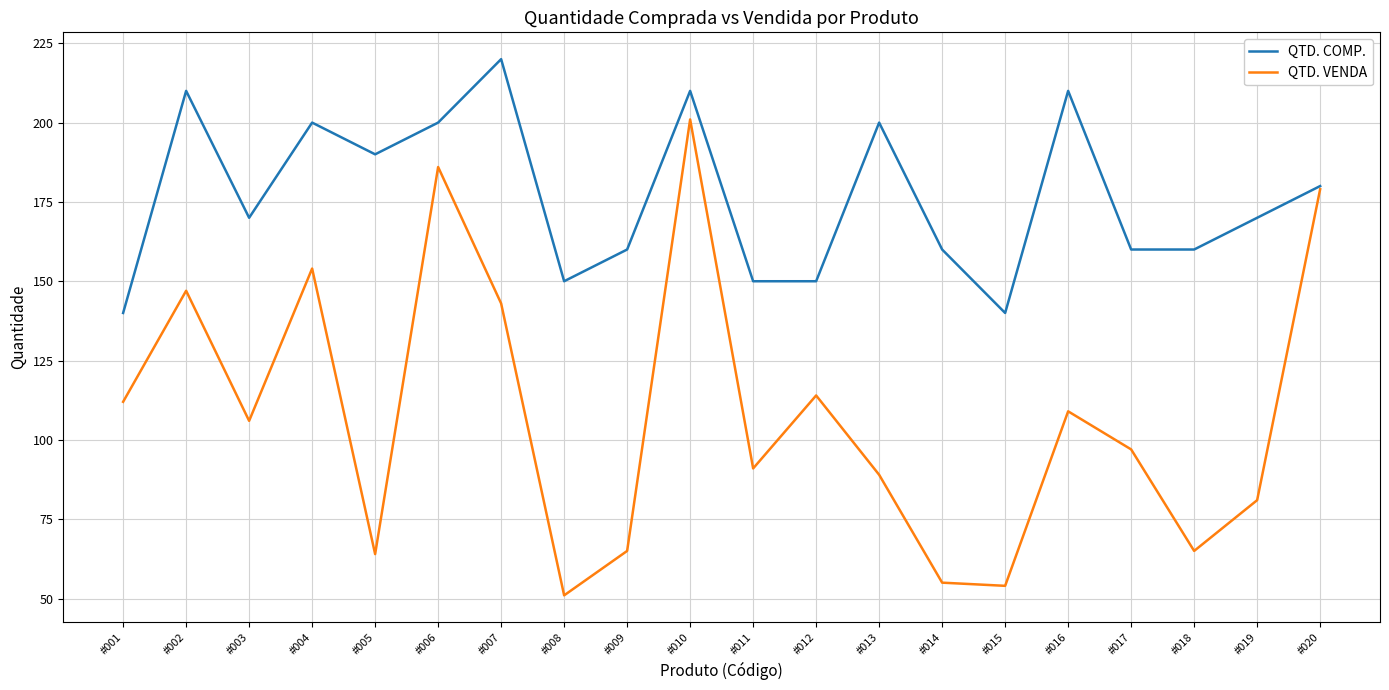

What is the minimum value shown in the chart?

51